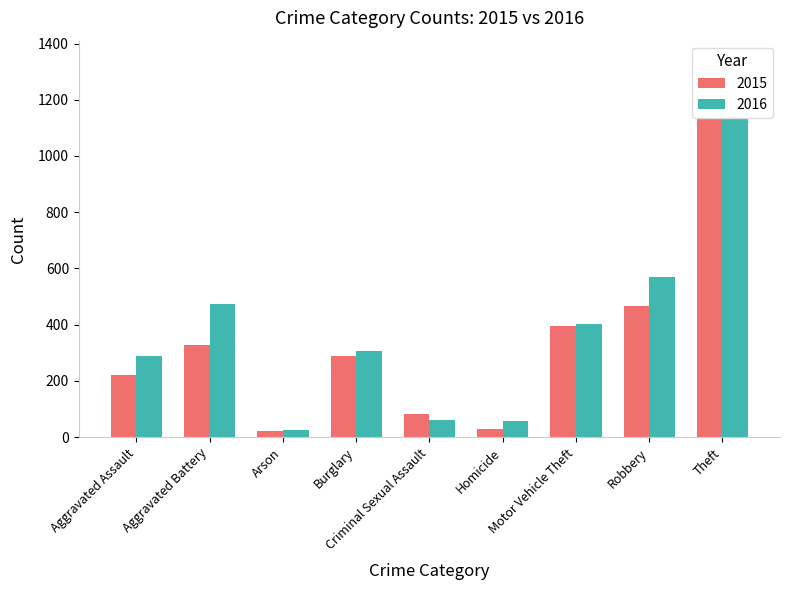

What is the value of the 2015 bar at the 8th from the left?

467